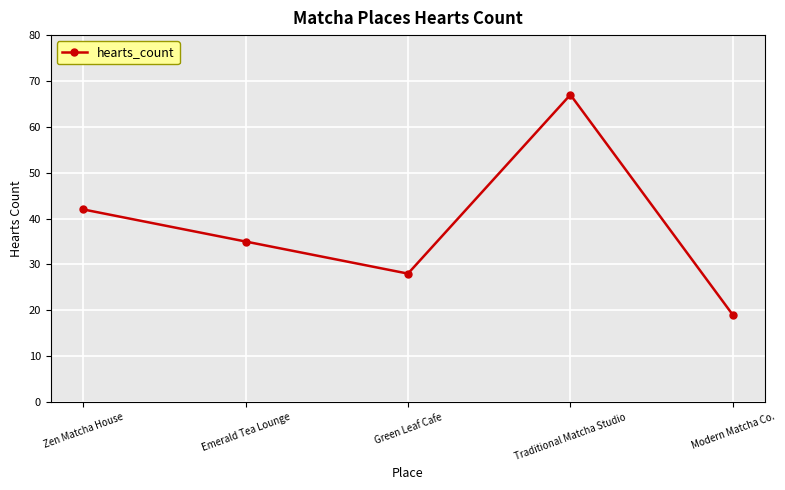

What is the ratio of the value at Modern Matcha Co. to the value at Emerald Tea Lounge?

0.5